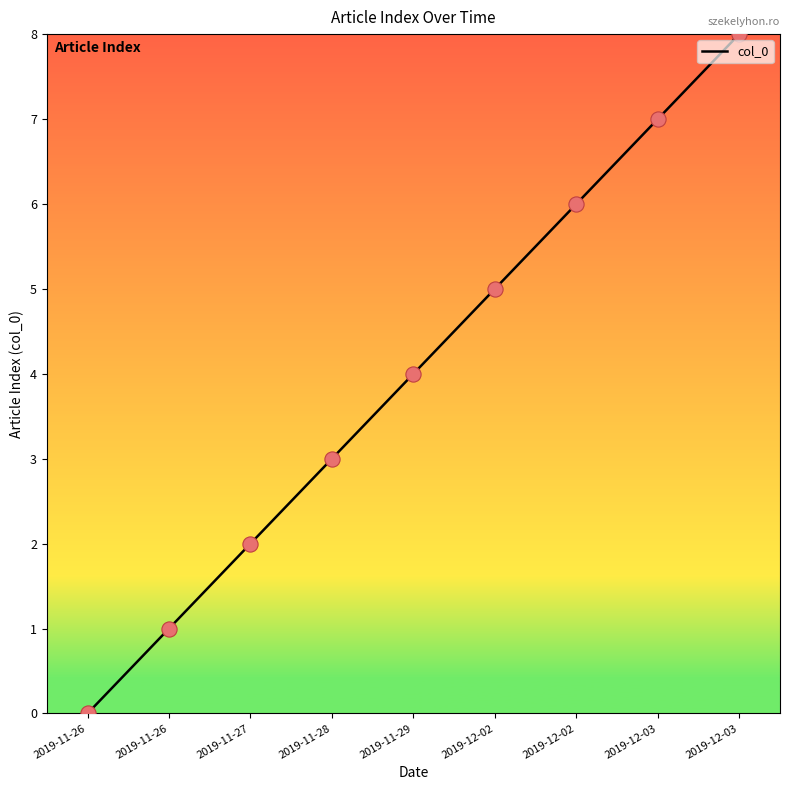

How many lines are shown in the chart?

1